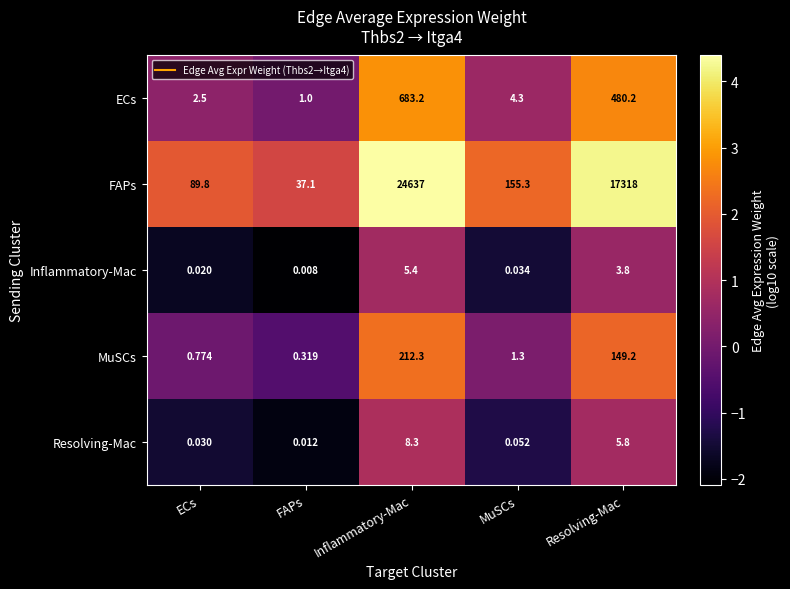

At which category is the sum across all series the highest?

Inflammatory-Mac